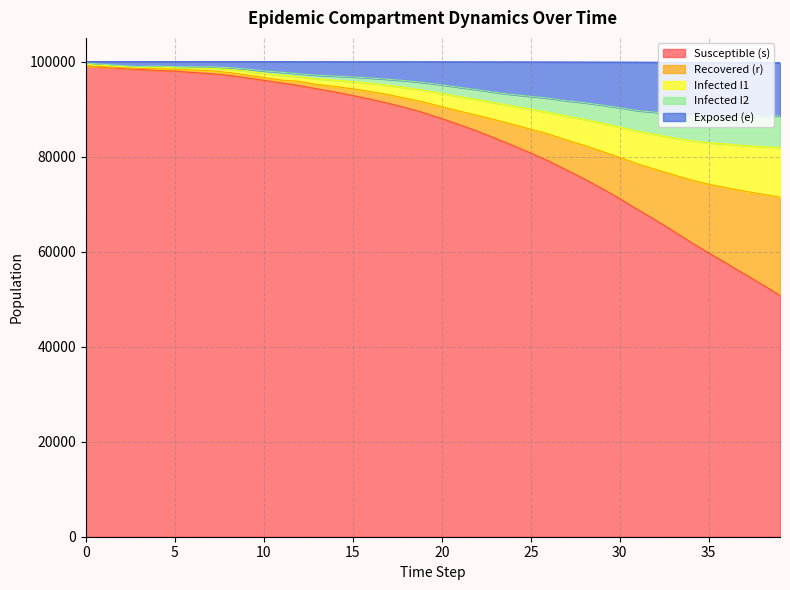

What is the maximum value for Susceptible (s)?

99075